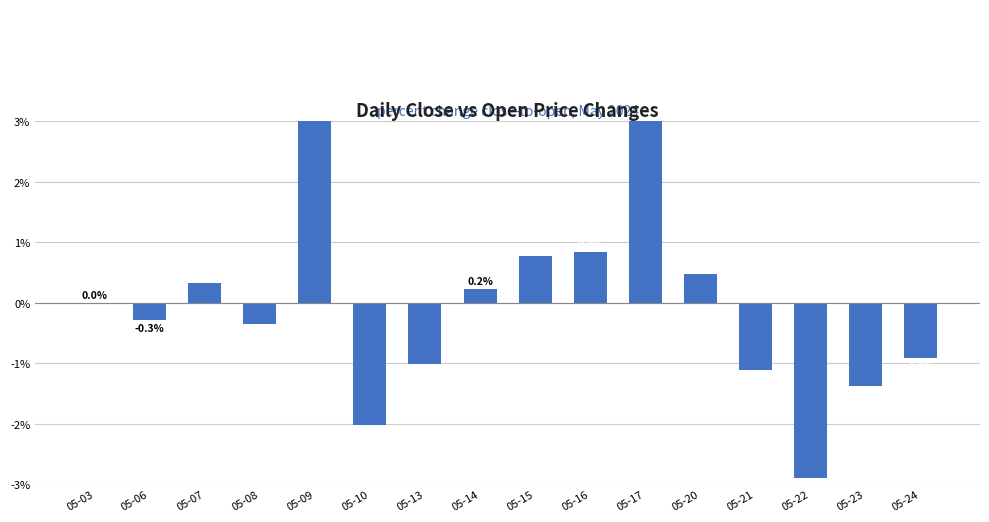

How many values exceed 0?

7